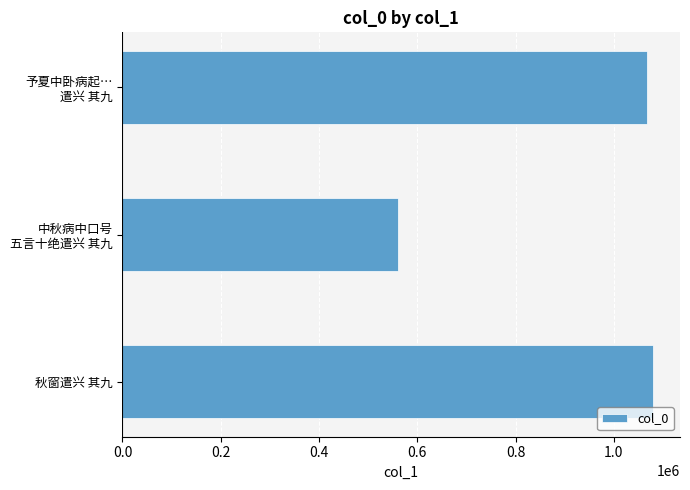

At which category does the chart reach its minimum across all series?

中秋病中口号
五言十绝遣兴 其九